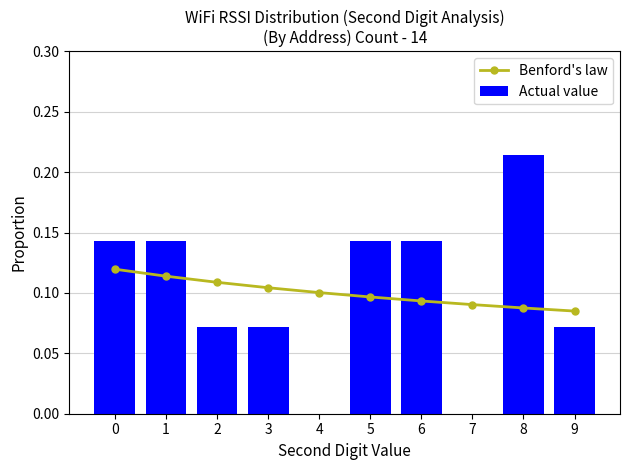

Between 6 and 5, which is larger?

5